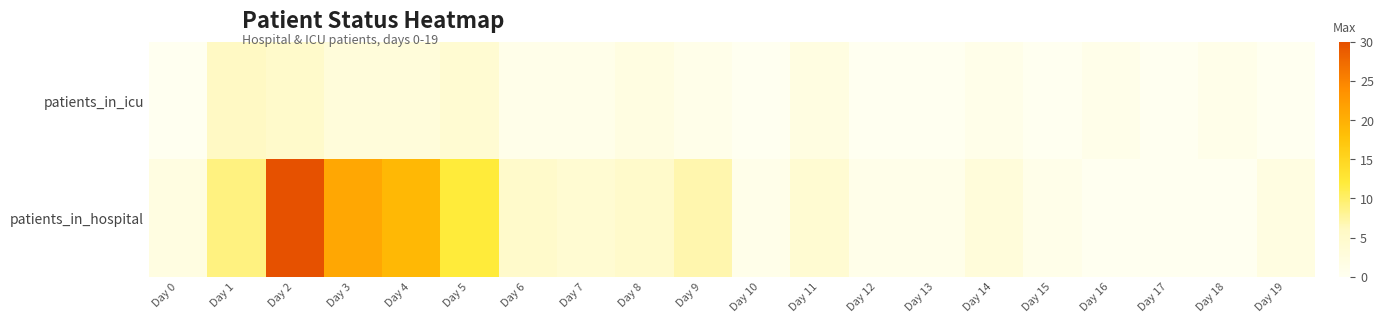

Reading left to right, what are all the values shown in this chart?

patients_in_icu: Day 0=0	Day 1=6	Day 2=5	Day 3=3	Day 4=3	Day 5=4	Day 6=1	Day 7=1	Day 8=2	Day 9=1	Day 10=0	Day 11=2	Day 12=0	Day 13=0	Day 14=1	Day 15=0	Day 16=1	Day 17=0	Day 18=1	Day 19=0
patients_in_hospital: Day 0=2	Day 1=9	Day 2=30	Day 3=21	Day 4=19	Day 5=12	Day 6=5	Day 7=4	Day 8=5	Day 9=7	Day 10=1	Day 11=4	Day 12=1	Day 13=1	Day 14=3	Day 15=1	Day 16=0	Day 17=0	Day 18=0	Day 19=2